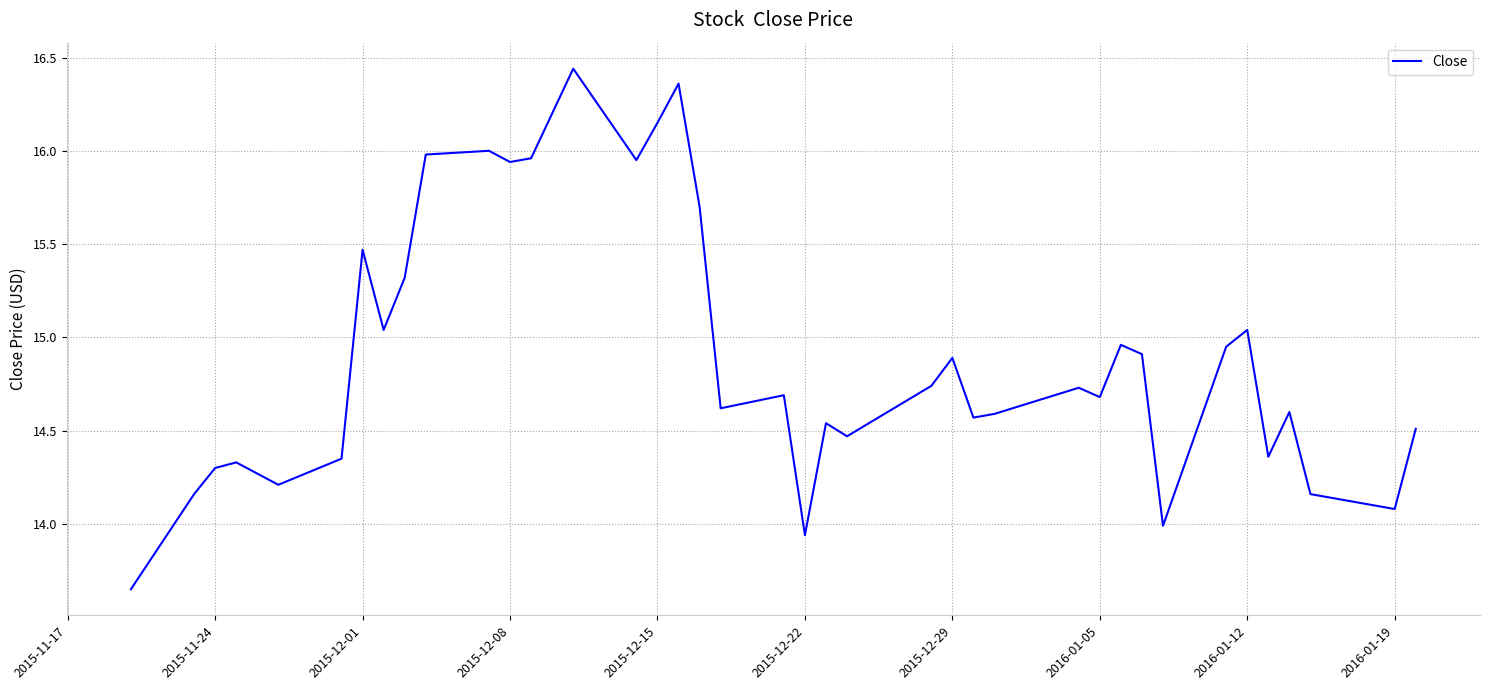

Does the chart have visible grid lines?

Yes